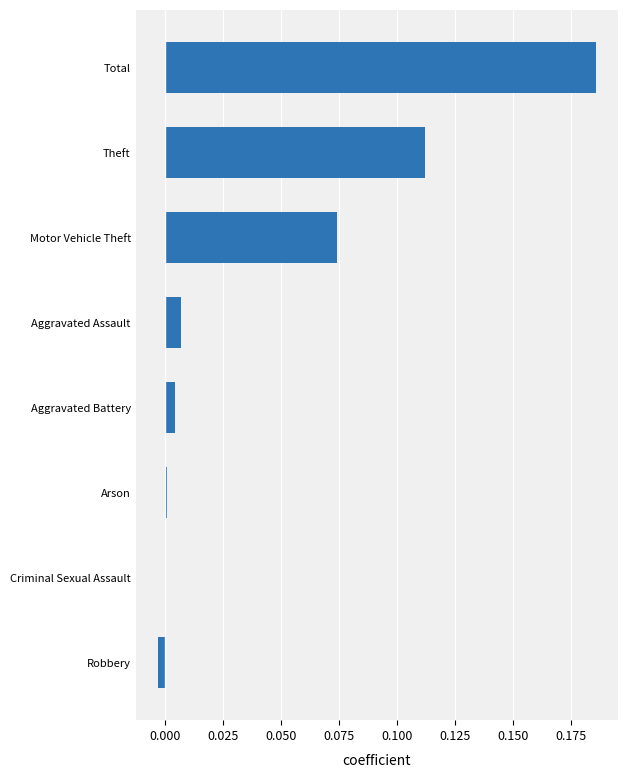

Which category has the highest value across all series?

Total